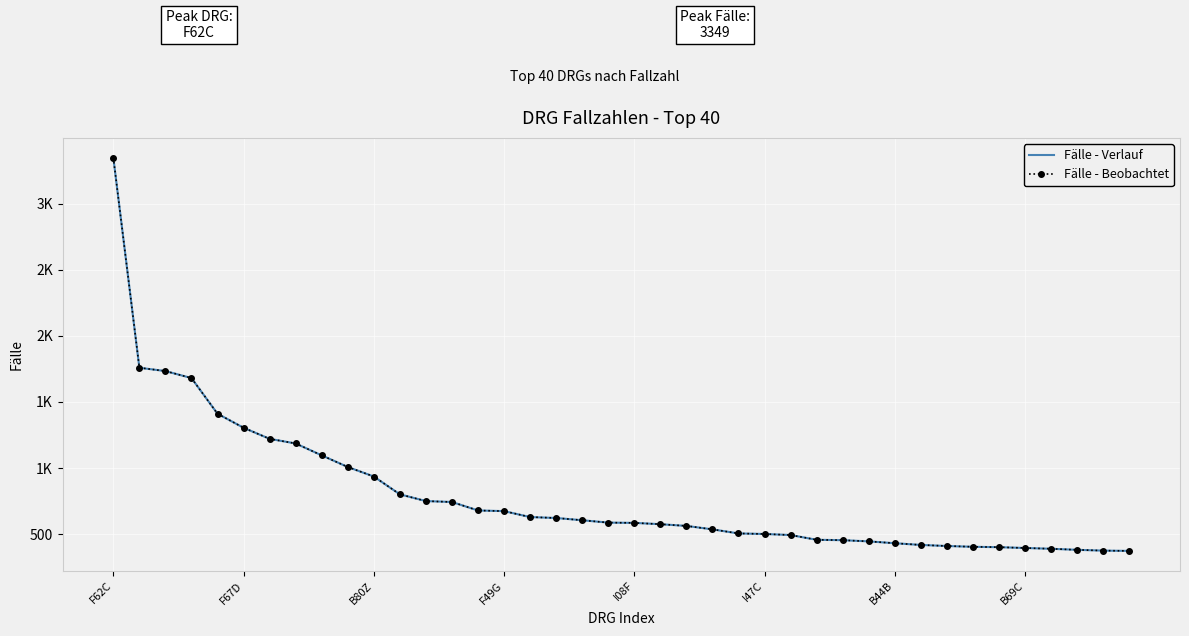

At which label does Fälle - Verlauf first exceed 586?

F62C